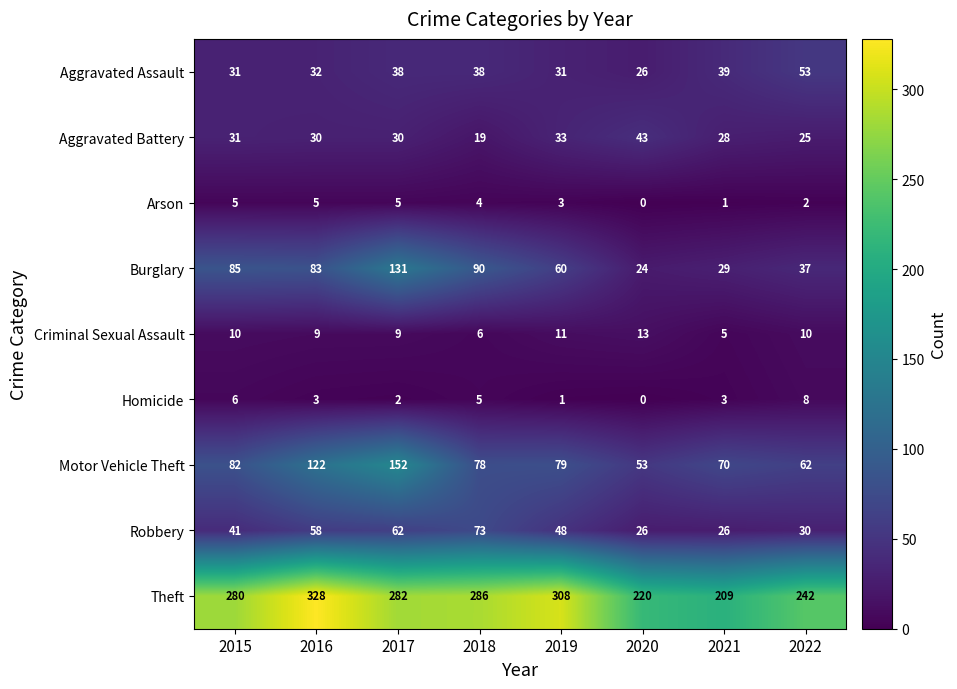

What is the lowest value of the Robbery series?

26